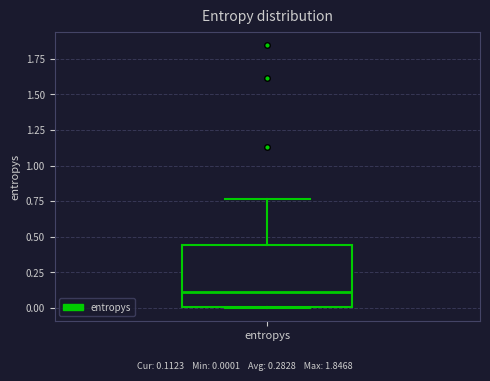

Transcribe this box plot: give where the median line is, the range the box spans, and where the two whiskers end, as read against the y-axis. The values are not printed on the chart, so give them approximately, as read against the axis.

median 0.10, box 0.00 to 0.45, whiskers 0.00 to 0.75